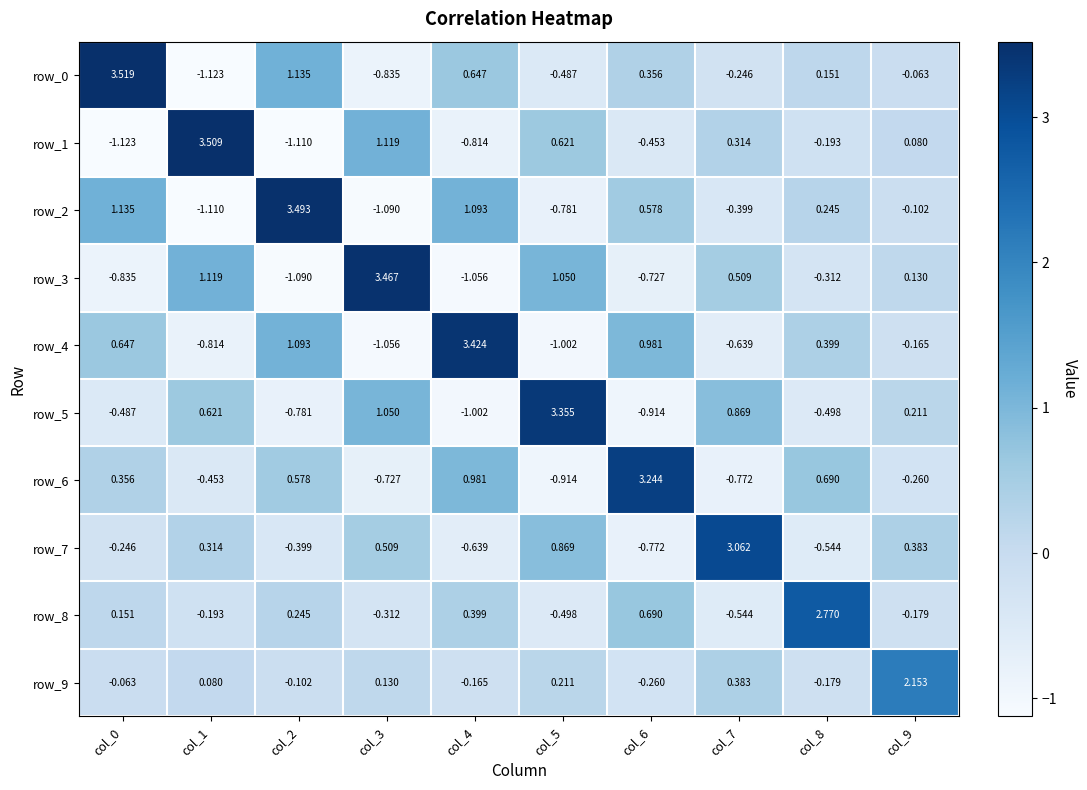

Count the number of data series in this chart.

10